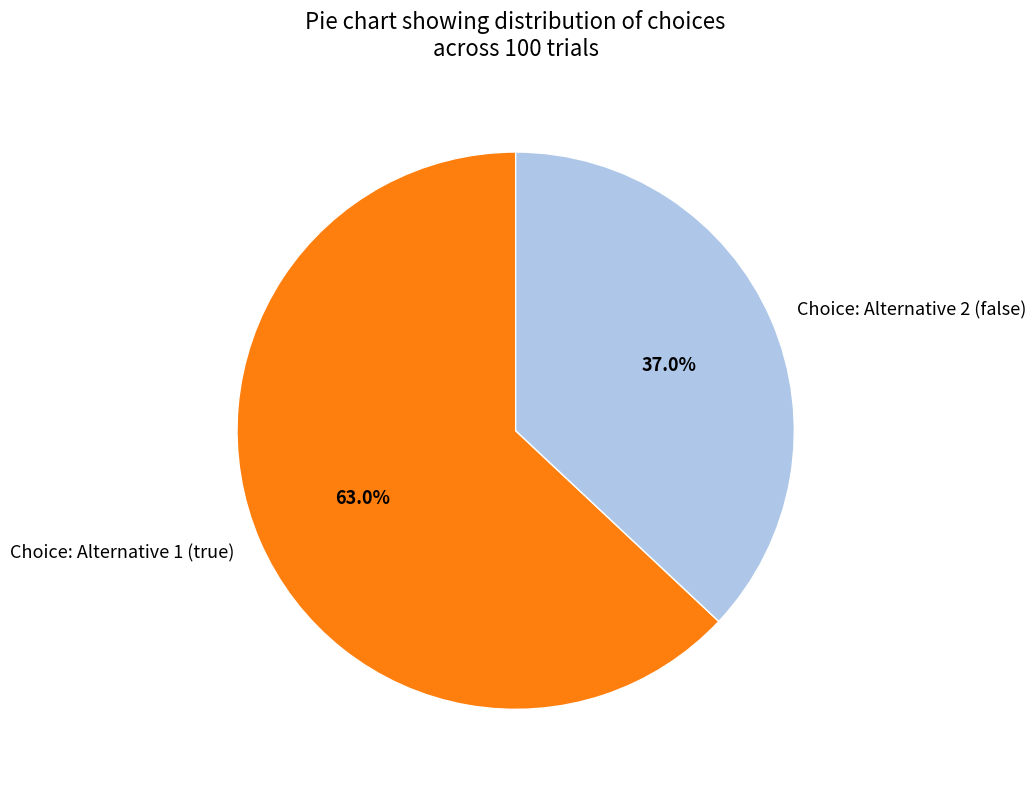

What percentage do Choice: Alternative 1 (true) and Choice: Alternative 2 (false) together represent?

100.0%